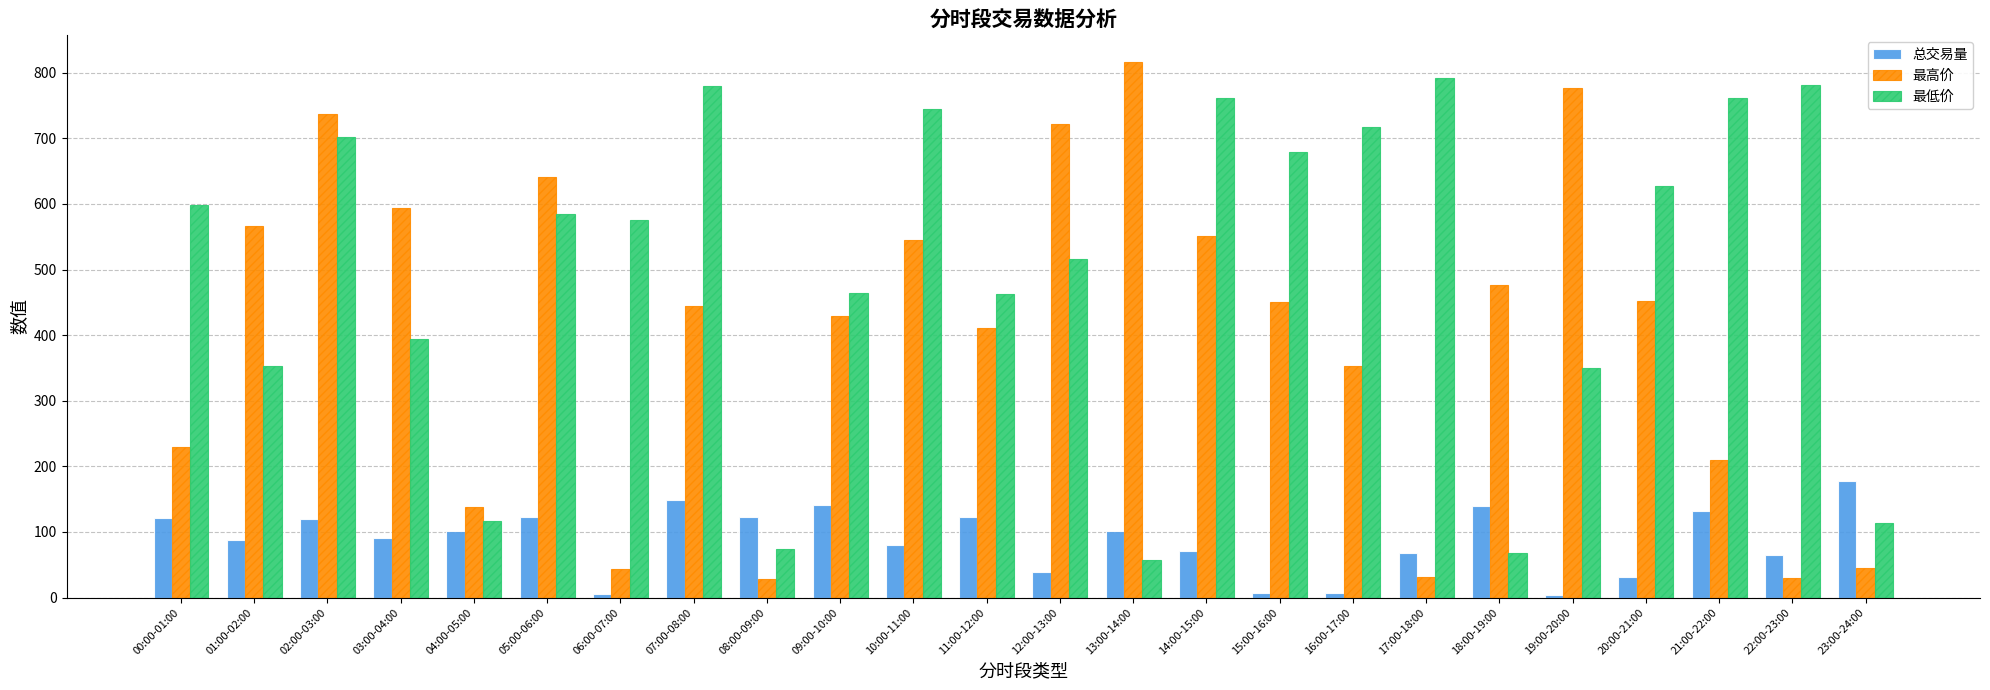

What is the spread (max minus min) of values at 09:00-10:00?

323.7